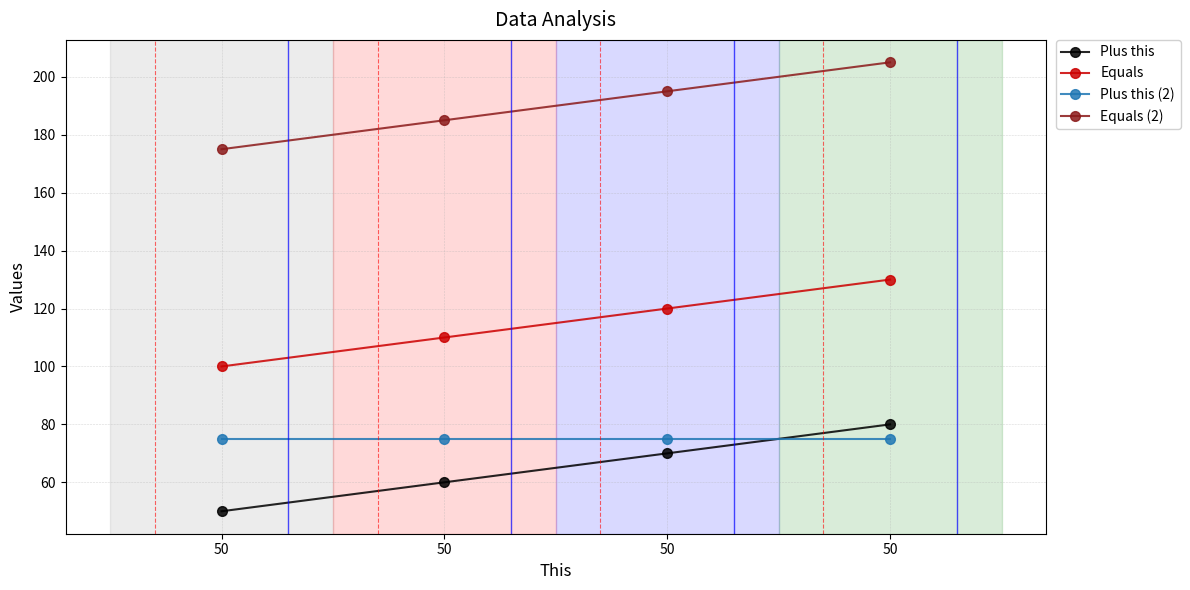

True or false: Plus this has more than 1 interior local peaks.

False